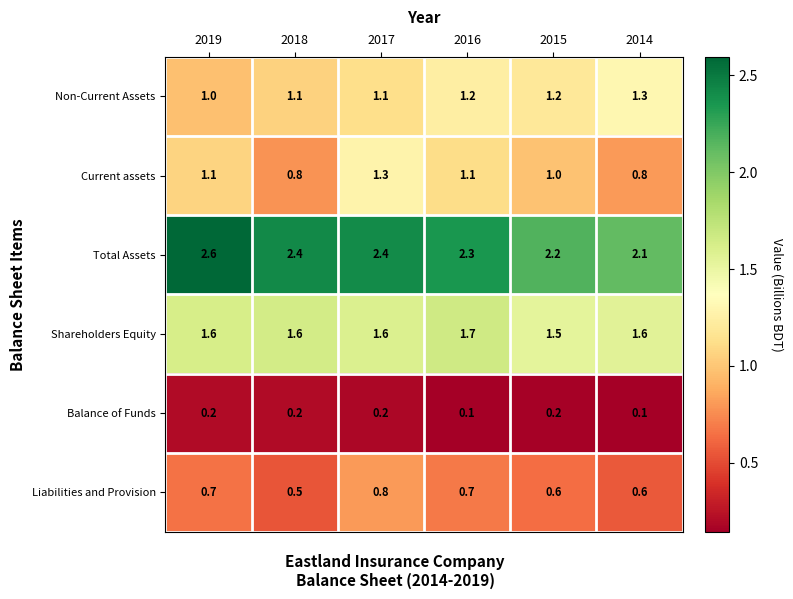

What is the average value of the Non-Current Assets series?

1.2